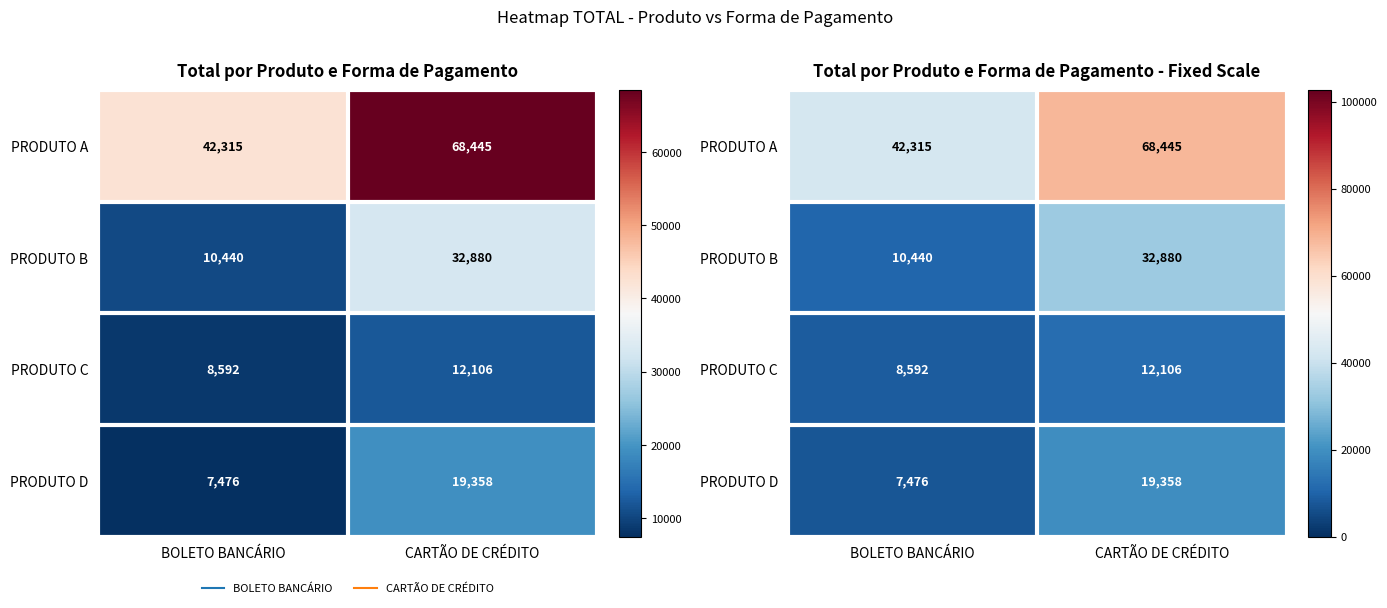

Which category has the lowest value across all series?

BOLETO BANCÁRIO